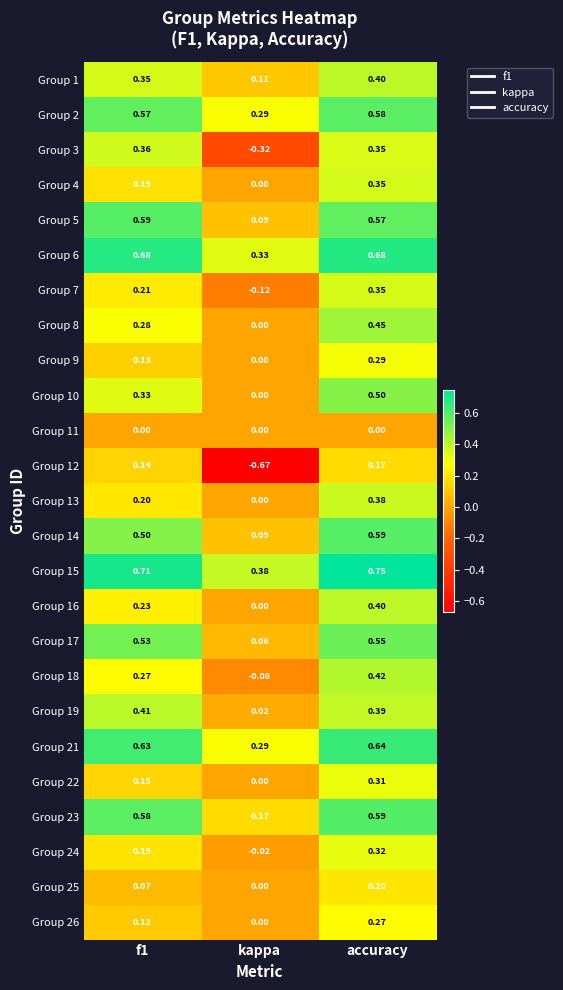

How many data points does each series have?

3